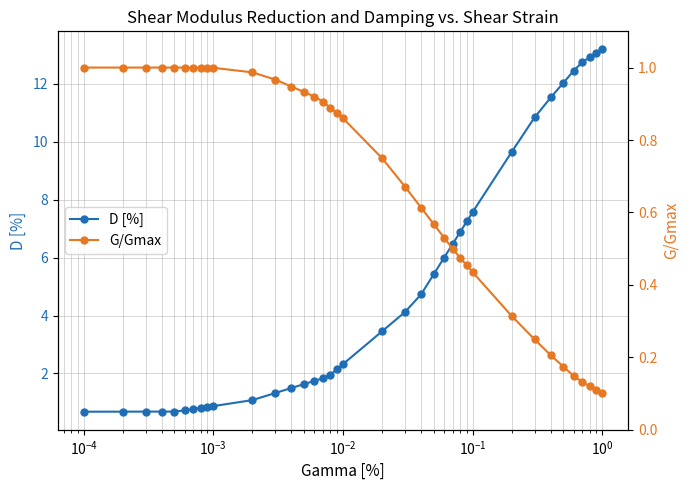

What is the value of the D [%] point at the 11th from the left?

1.1